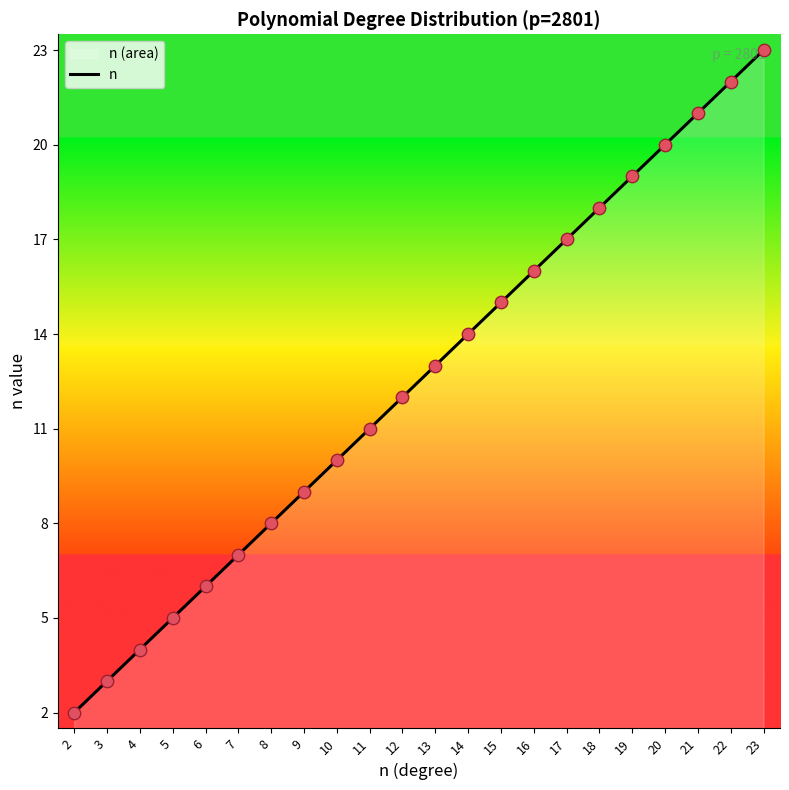

What is the ratio of the value at 4 to the value at 8?

0.5